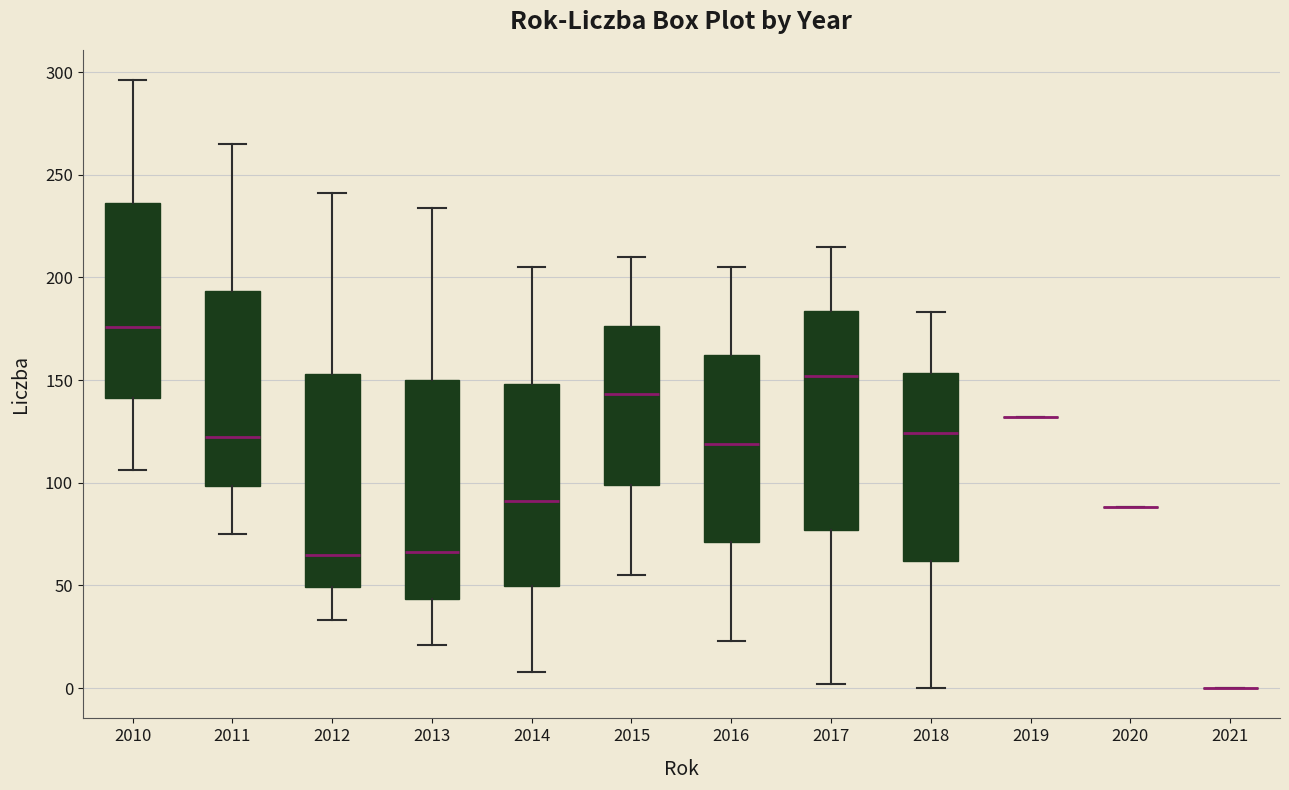

Reading left to right, read every box against the y-axis: the position of its median line, the range the box covers, and the ends of its whiskers. The values are not printed on the chart, so give them approximately, as read against the axis.

2010: median 175, box 140 to 235, whiskers 105 to 295
2011: median 120, box 100 to 195, whiskers 75 to 265
2012: median 65, box 50 to 155, whiskers 35 to 240
2013: median 65, box 45 to 150, whiskers 20 to 235
2014: median 90, box 50 to 150, whiskers 10 to 205
2015: median 145, box 100 to 175, whiskers 55 to 210
2016: median 120, box 70 to 160, whiskers 25 to 205
2017: median 150, box 75 to 185, whiskers 0 to 215
2018: median 125, box 60 to 155, whiskers 0 to 185
2019: box collapsed to a line at 130, whiskers 130 to 130
2020: box collapsed to a line at 90, whiskers 90 to 90
2021: box collapsed to a line at 0, whiskers 0 to 0